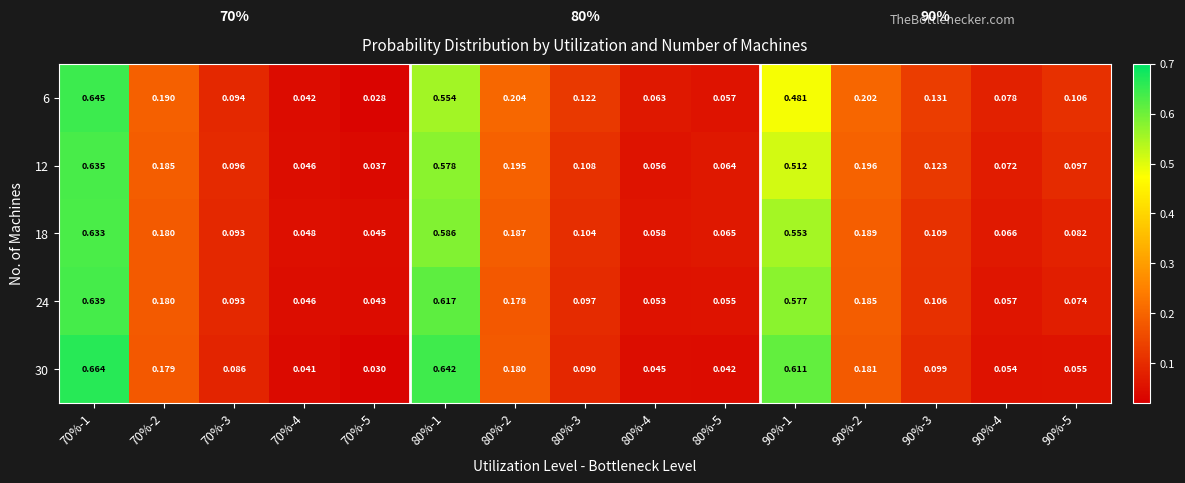

Is the value of 24 at 70%-5 greater than the value of 12 at 90%-4?

No